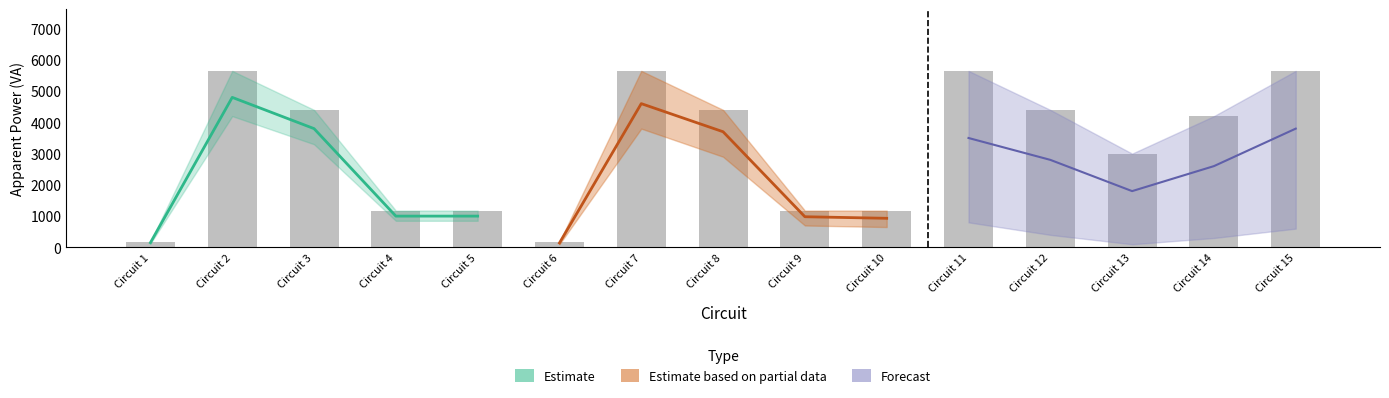

At which category does the chart reach its peak across all series?

Circuit 2